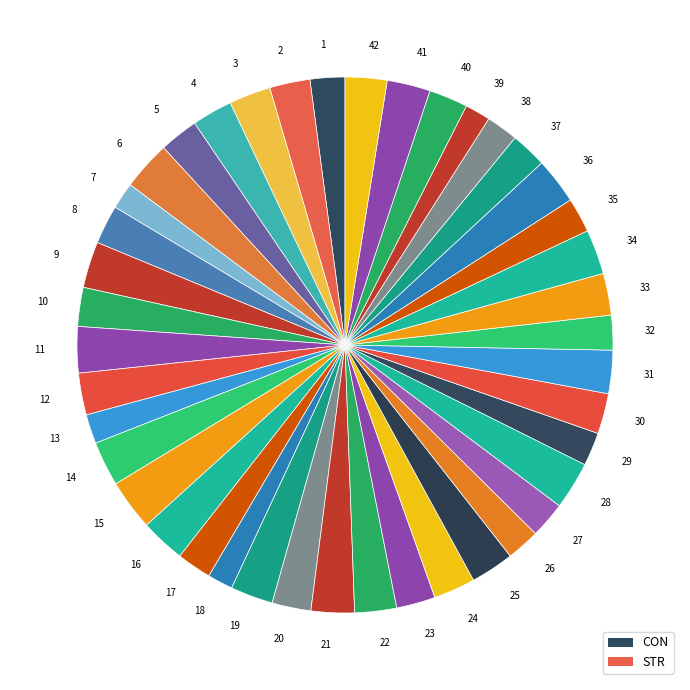

Do 34 and 26 together represent more than half of the pie?

No